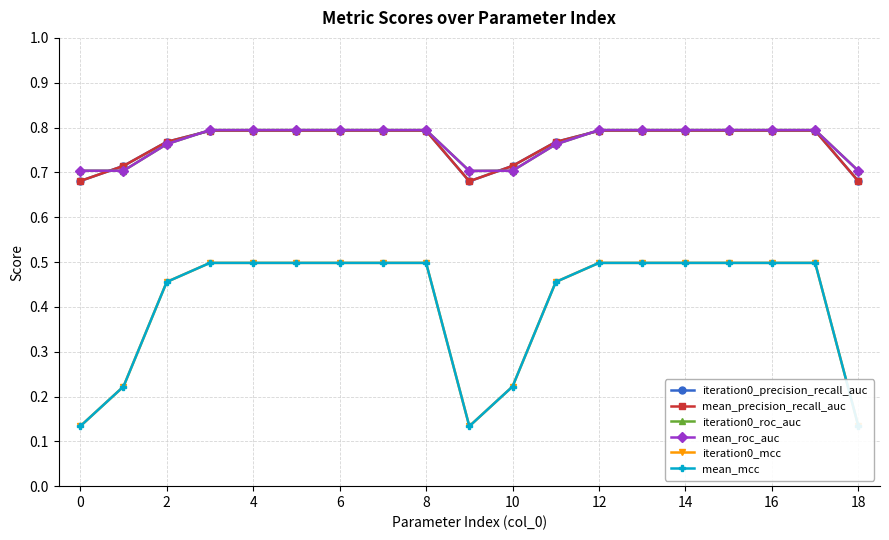

Is this an area chart (filled region under the line)?

No